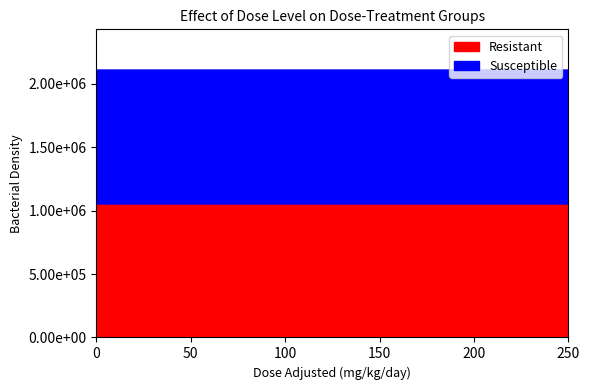

Which series has the largest total across all categories?

Susceptible